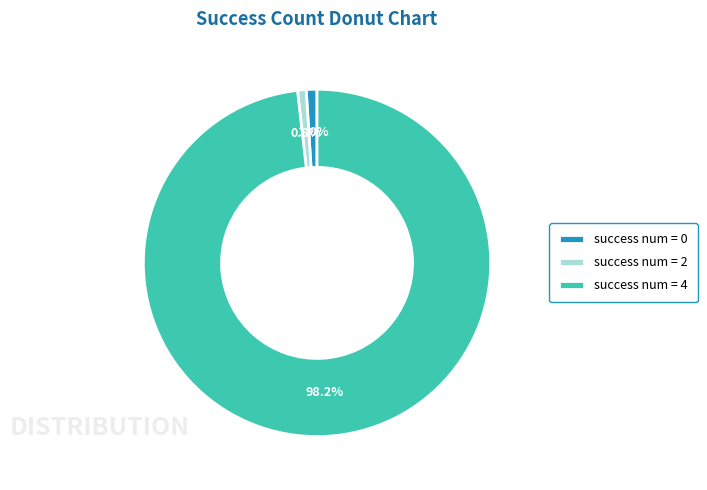

Which category has the biggest portion of the pie?

success num = 4